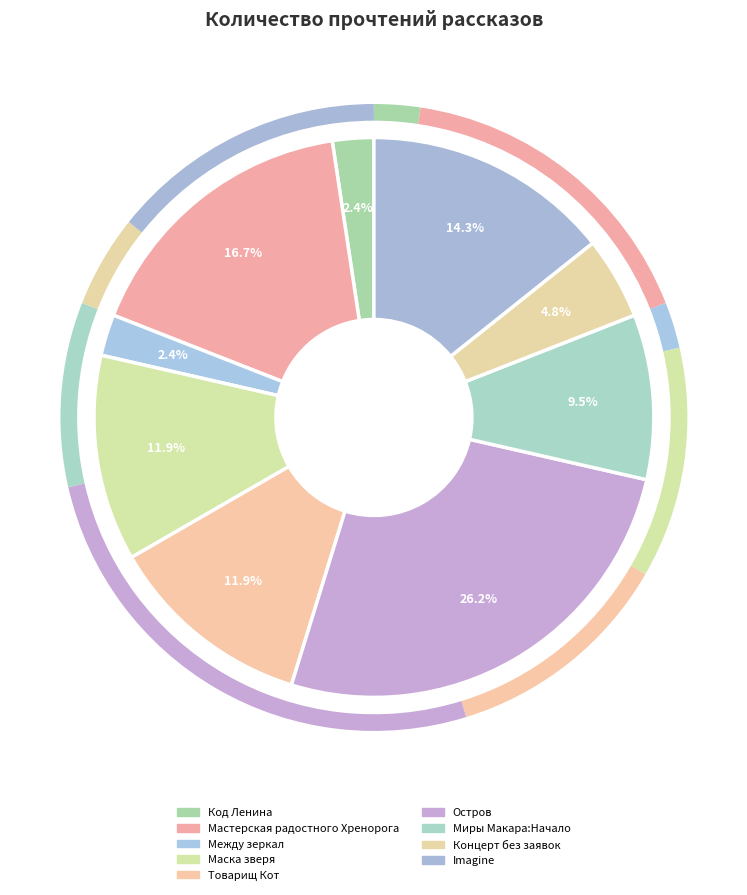

How many segments does this pie chart have?

9